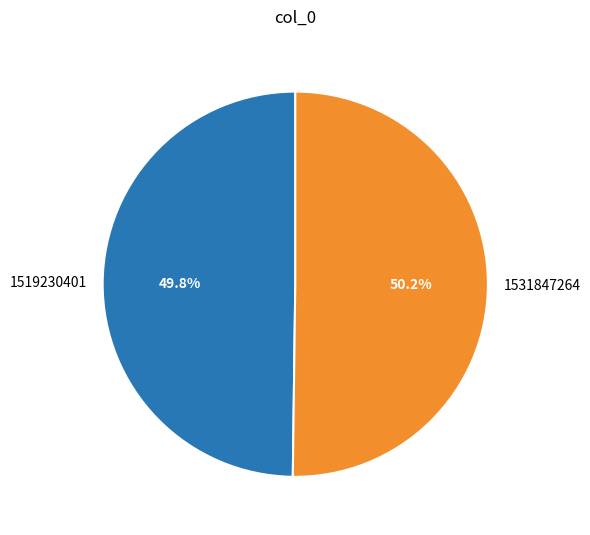

What is the ratio of the value at 1531847264 to the value at 1519230401?

1.0